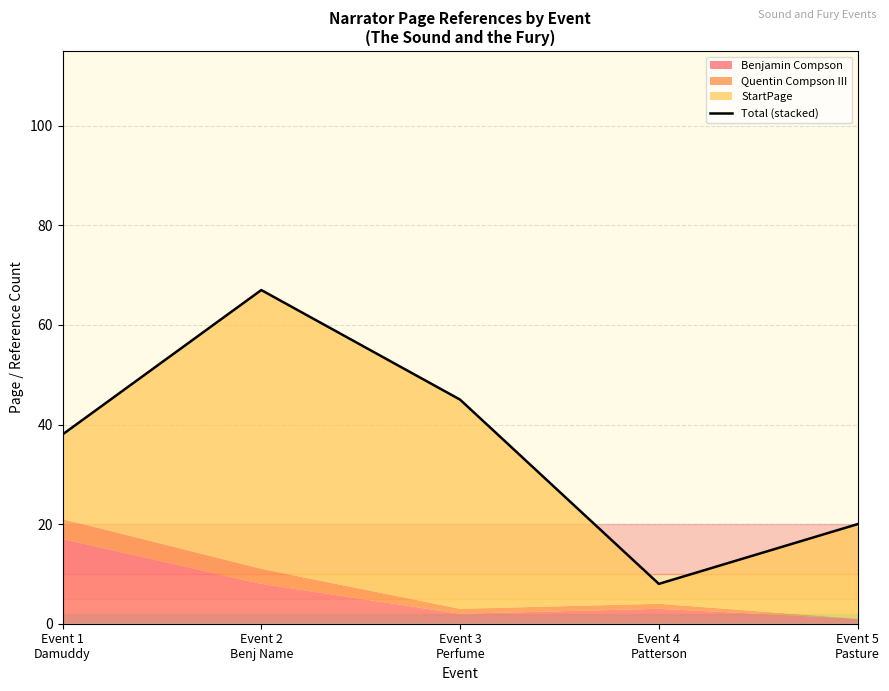

At which label does the data first exceed 38?

Event 2
Benj Name